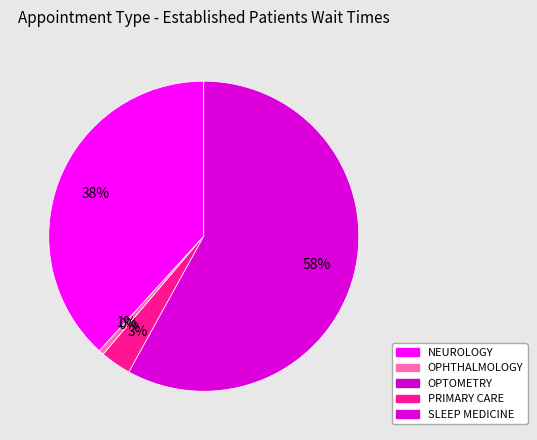

What is the smallest slice in the pie chart?

OPTOMETRY